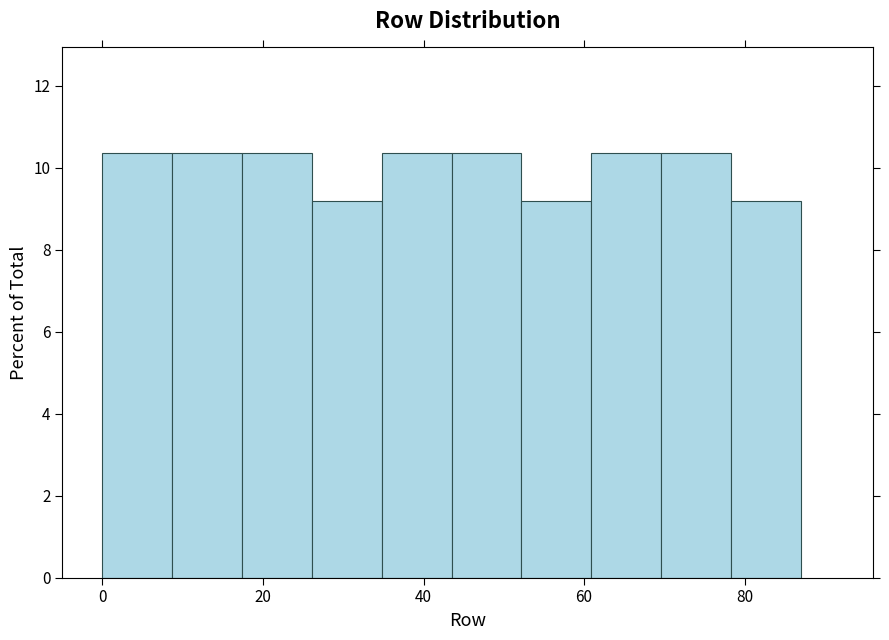

Reading left to right, transcribe this chart: for each bar, give the range it covers on the x-axis and its height. Neither the bar edges nor the heights are printed on the chart, so give them approximately, as read against the axes.

0 to 8: 10.4
8 to 18: 10.4
18 to 26: 10.4
26 to 34: 9.2
34 to 44: 10.4
44 to 52: 10.4
52 to 60: 9.2
60 to 70: 10.4
70 to 78: 10.4
78 to 88: 9.2